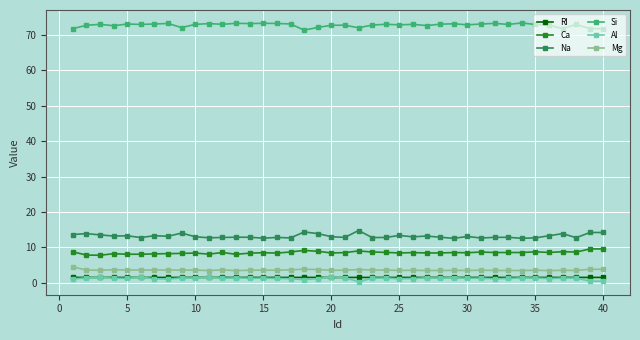

What is the difference between the second highest and minimum values in the Al series?

1.3